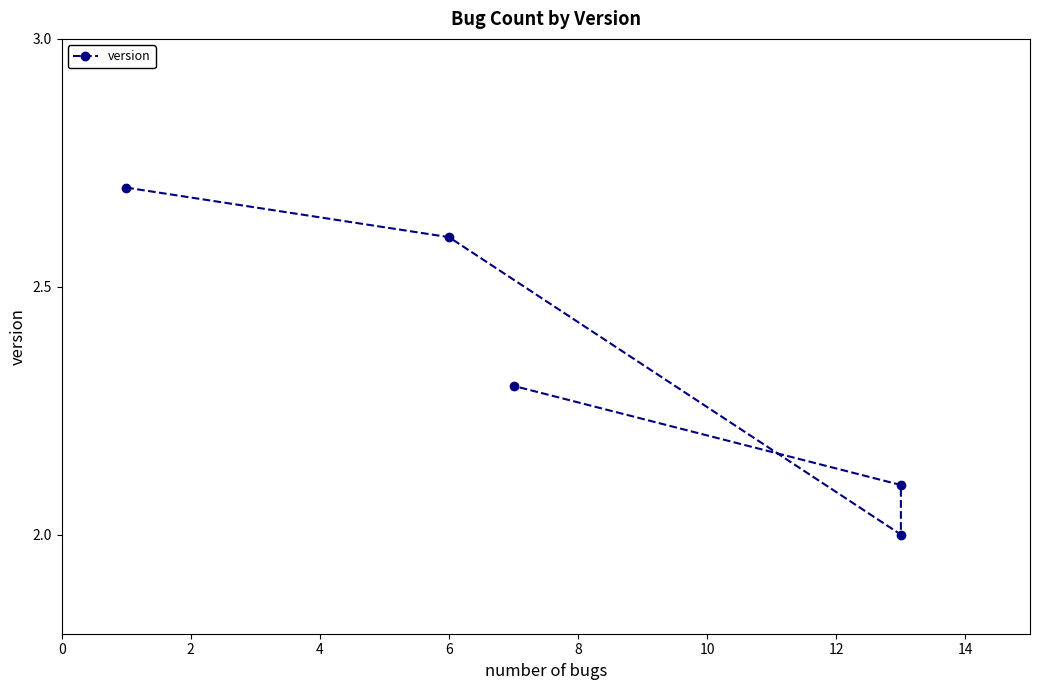

What is the ratio of the value at 4 to the value at 6?

0.9